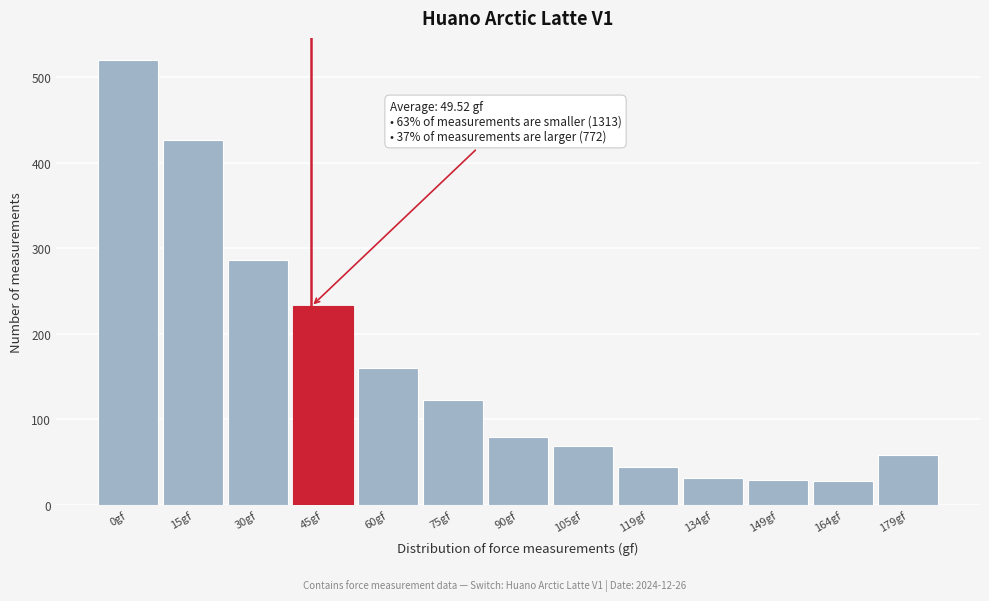

The chart shows a value of 44 at 75gf. True or false?

False